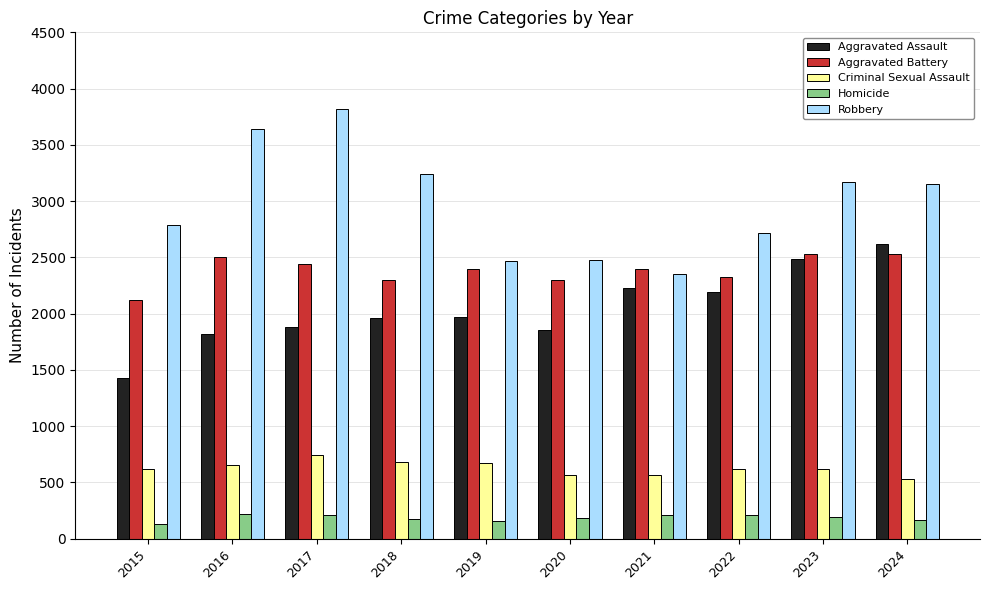

Between 2016 and 2018, which series saw the biggest shift?

Robbery